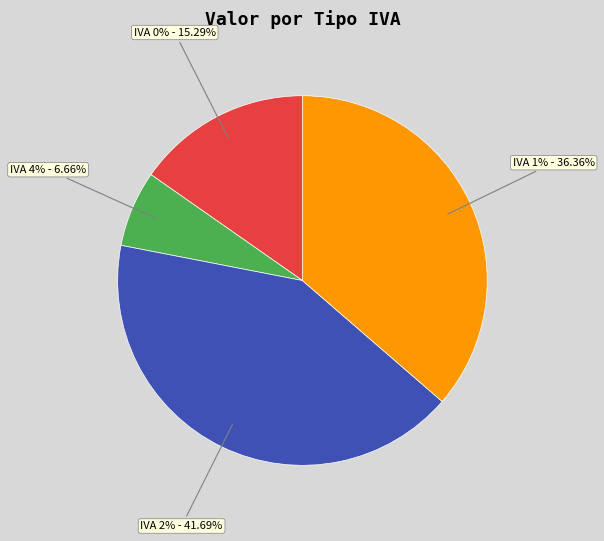

Does 2 account for over 50% of the chart?

No